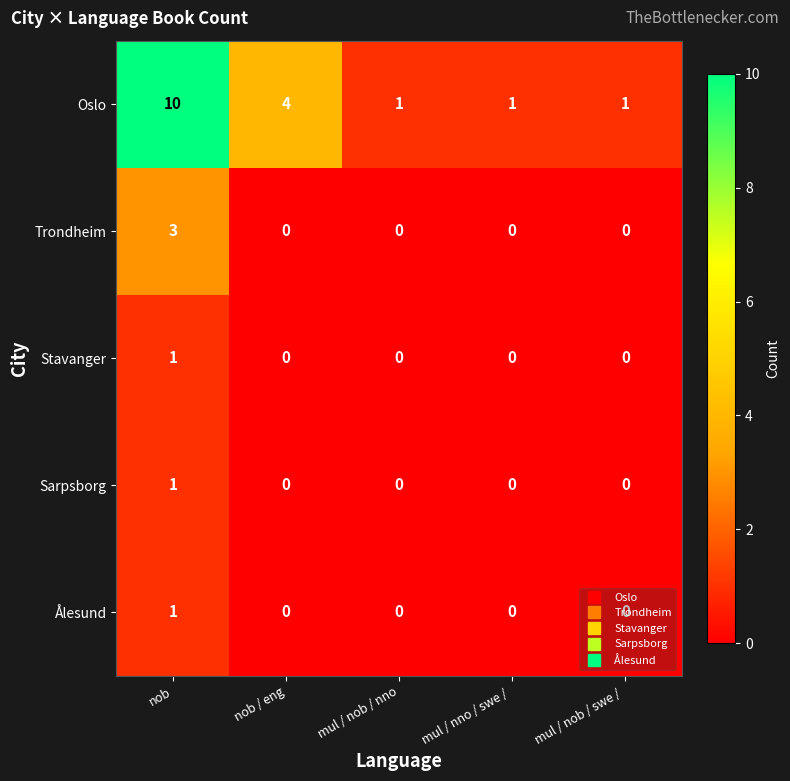

Which category has the highest value in the Trondheim series?

nob